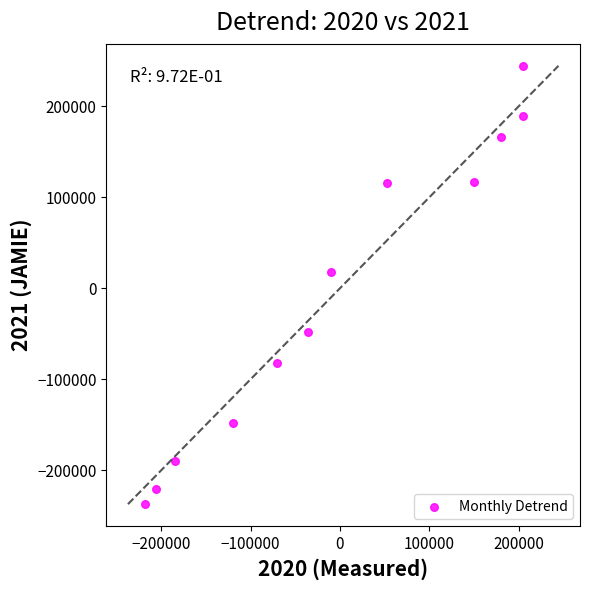

What is the range of Y values (max minus min)?

481786.5